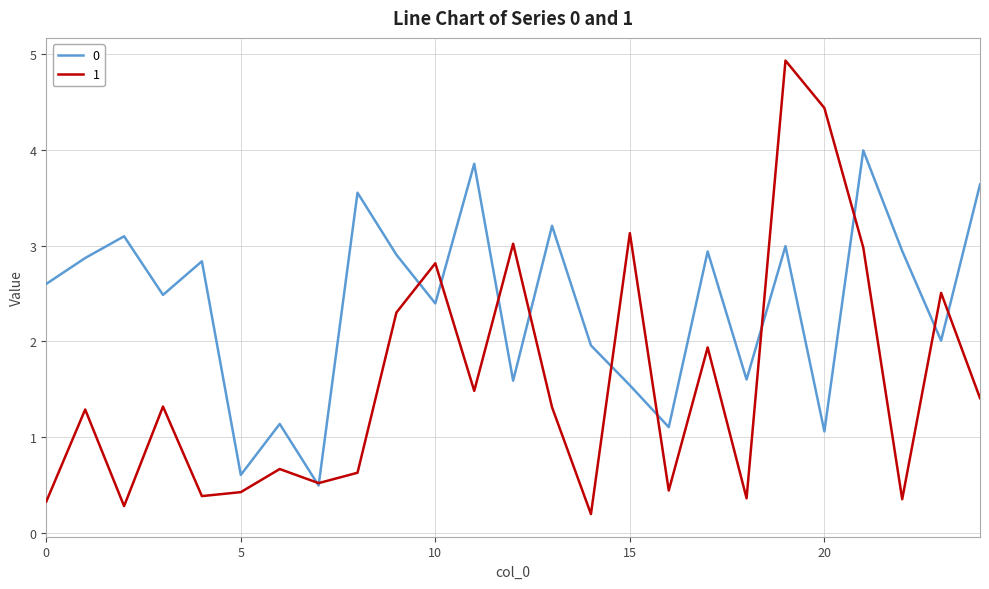

True or false: 1 and 0 cross at least once.

True